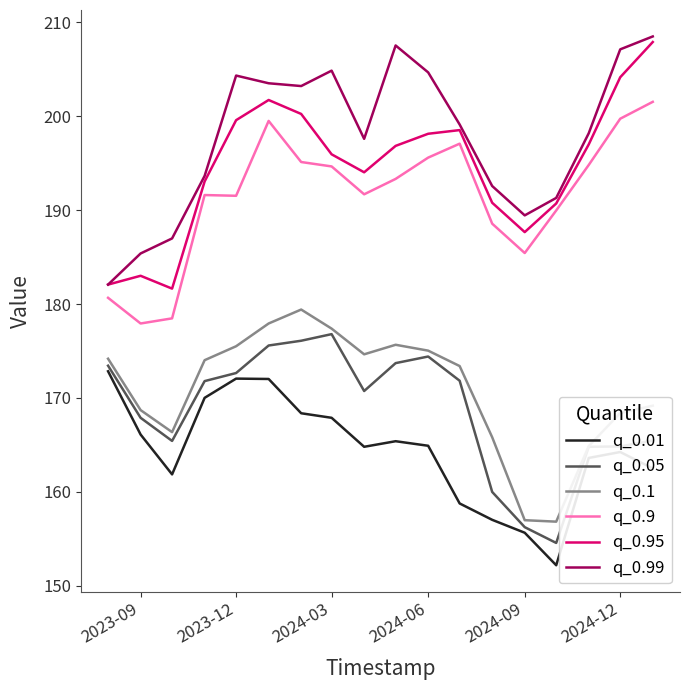

Which series has the largest total across all categories?

q_0.99